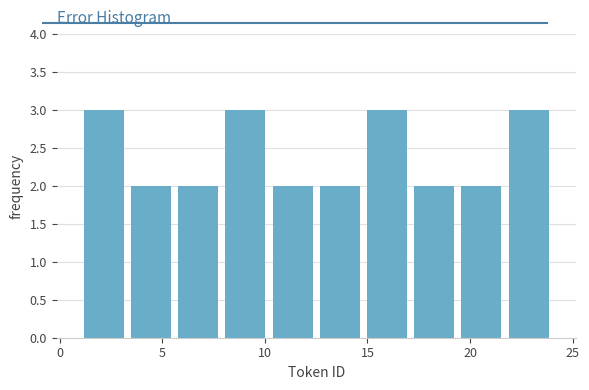

Reading left to right, list every bar in this chart as the range it spans on the x-axis followed by its height. Neither the bar edges nor the heights are printed on the chart, so give them approximately, as read against the axes.

1.0 to 3.3: 3
3.3 to 5.6: 2
5.6 to 7.9: 2
7.9 to 10.2: 3
10.2 to 12.5: 2
12.5 to 14.8: 2
14.8 to 17.1: 3
17.1 to 19.4: 2
19.4 to 21.7: 2
21.7 to 24.0: 3